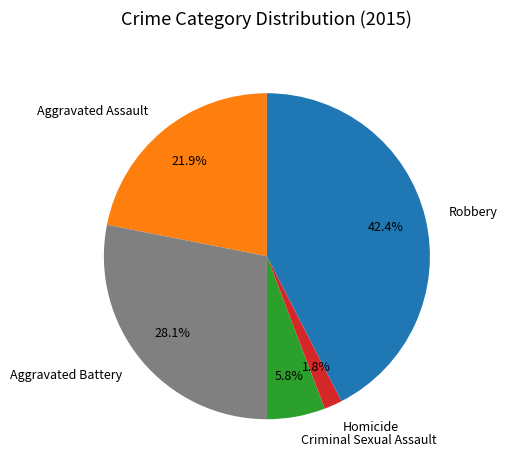

How much of the chart is everything except Aggravated Assault?

78.1%